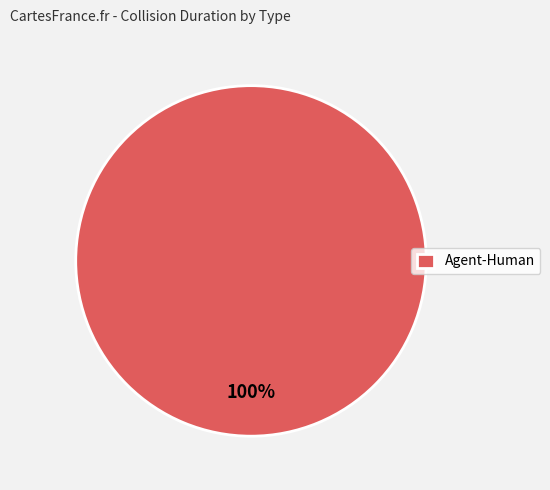

The Agent-Human slice represents 100% of the pie. True or false?

True